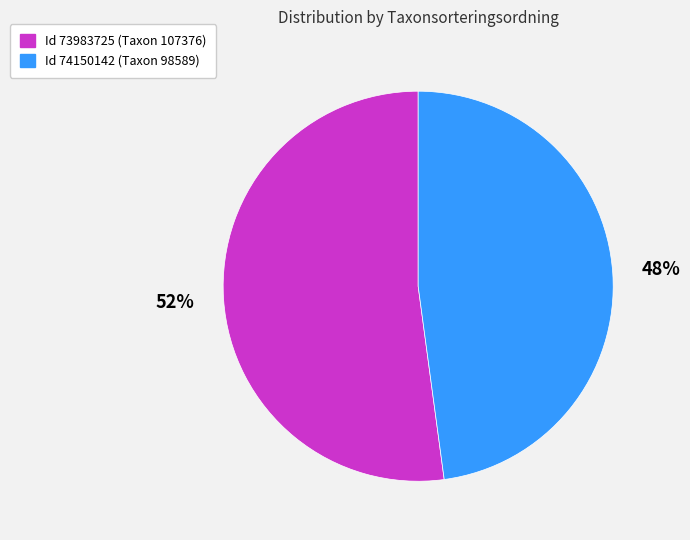

Which slice represents more than half of the pie?

Id 73983725 (Taxon 107376)